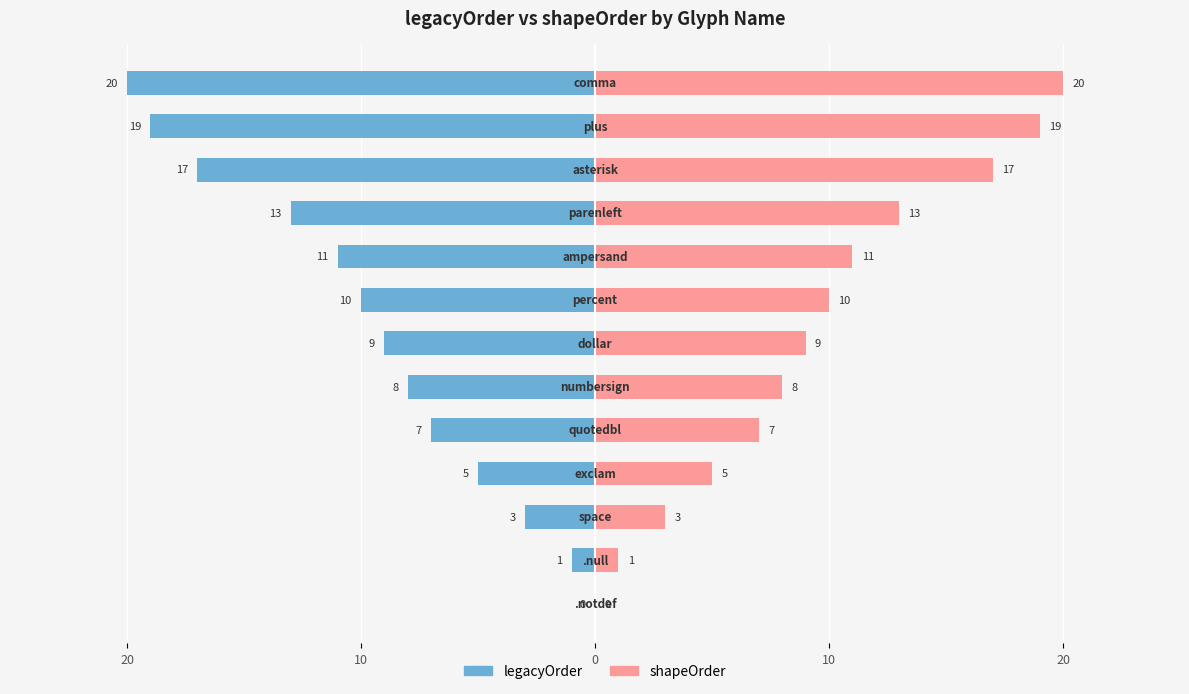

How many categories are shown in the chart?

13